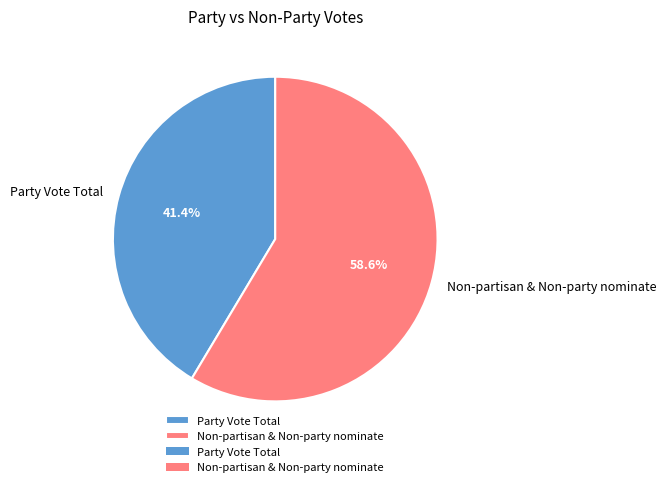

Rank the categories by value from lowest to highest.

Party Vote Total, Non-partisan & Non-party nominate